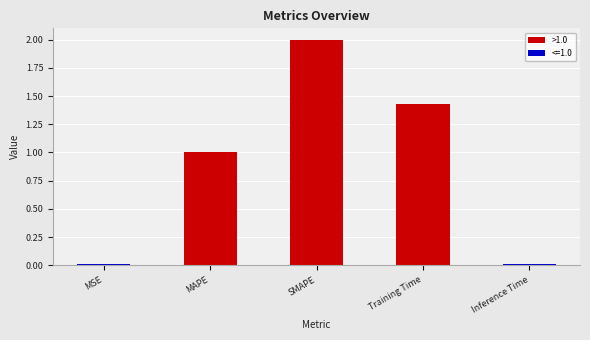

What is the label of the 2nd bar from the left?

MAPE